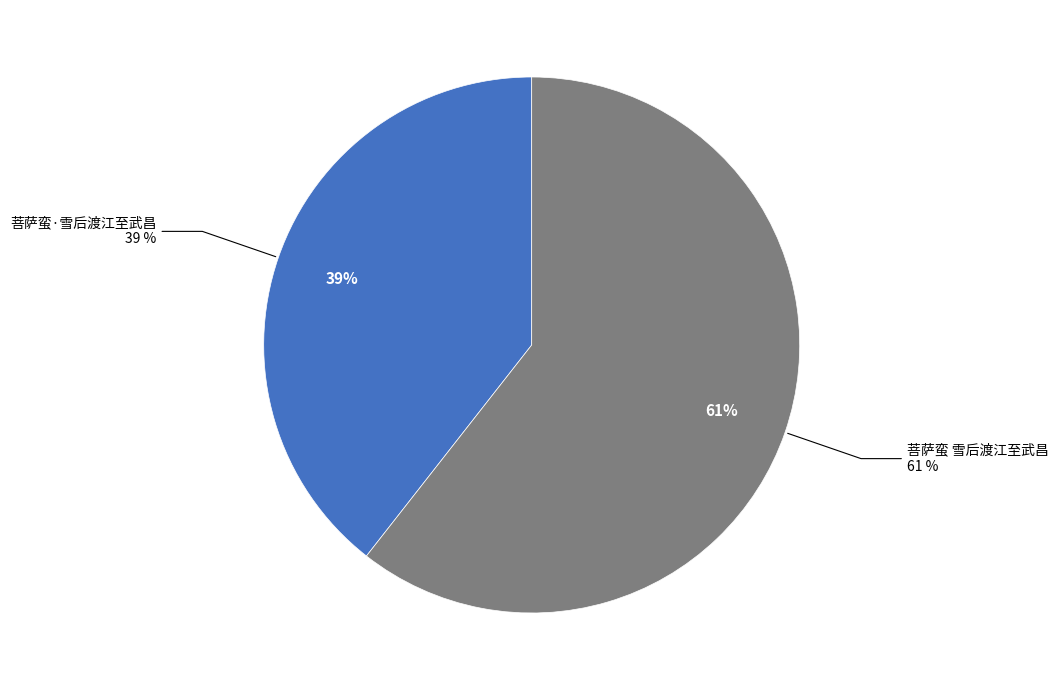

Does 菩萨蛮·雪后渡江至武昌 account for over 50% of the chart?

No